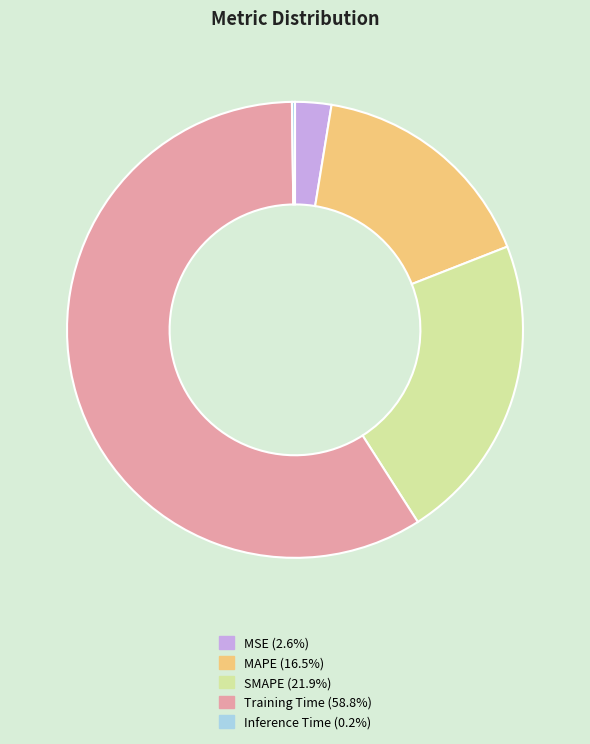

Which slice is the largest?

Training Time